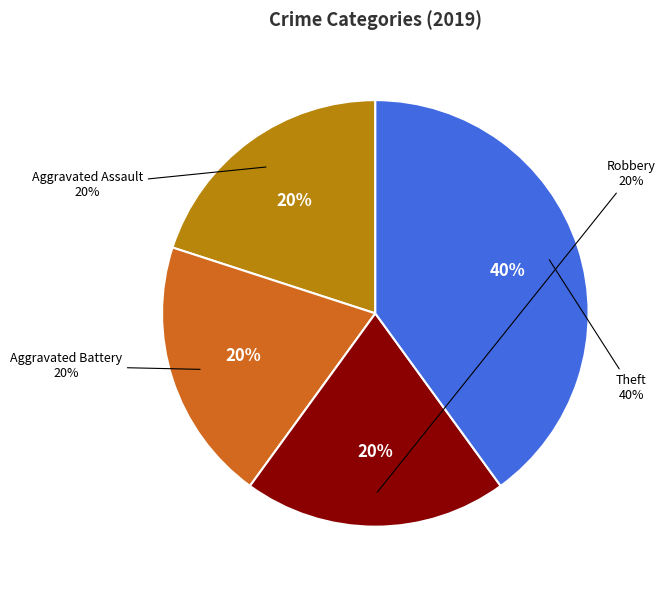

True or false: Robbery accounts for 14% of the total.

False